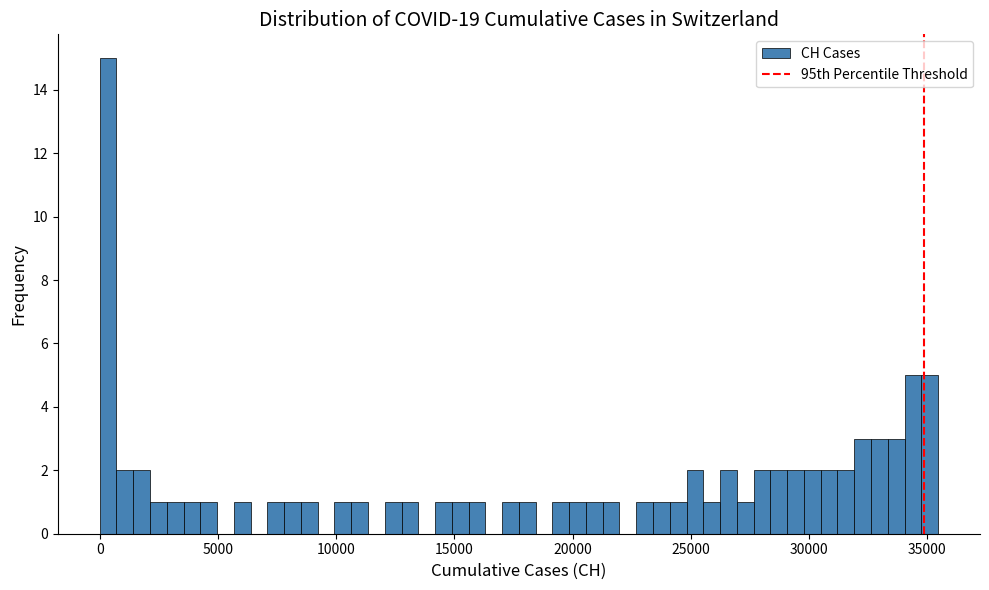

Around what value on the x-axis is the tallest bar? Give the approximate position of its centre, as read against the axis.

500